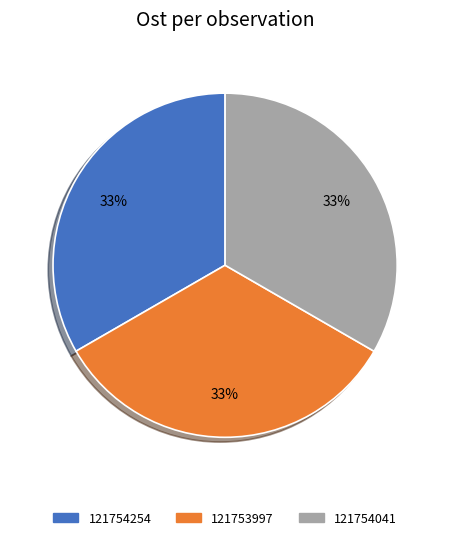

How many segments does this pie chart have?

3